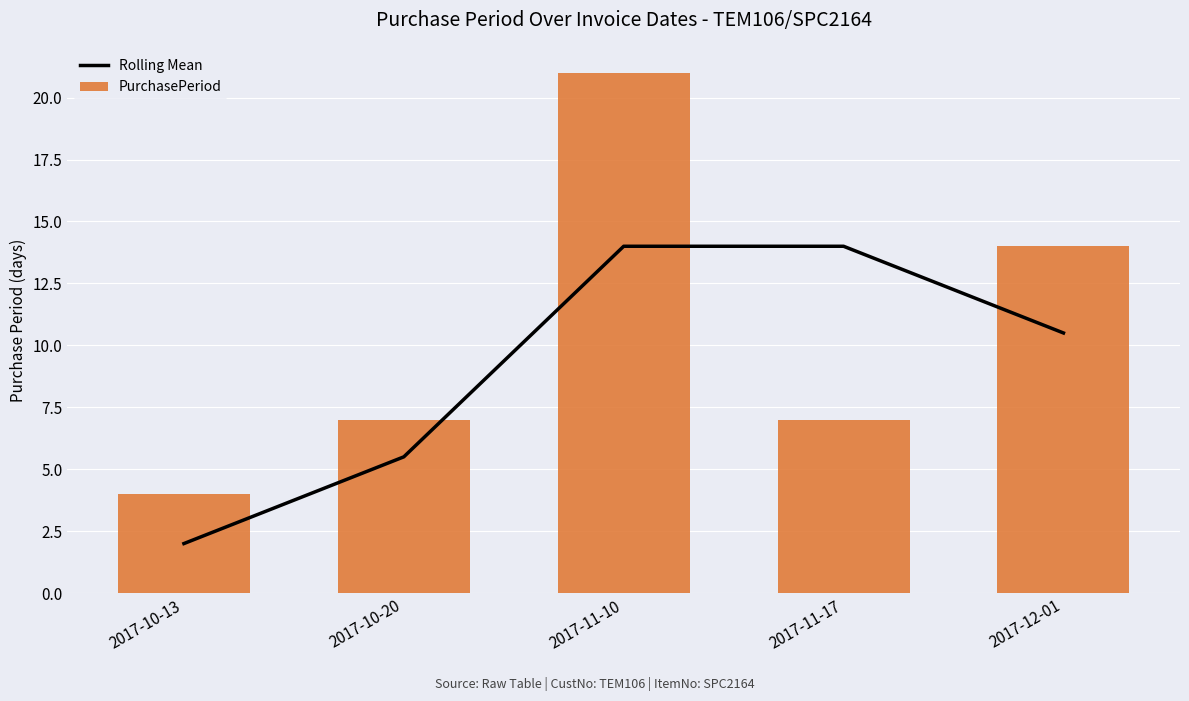

At 2017-11-17, list the series in order from largest to smallest.

Rolling Mean, PurchasePeriod